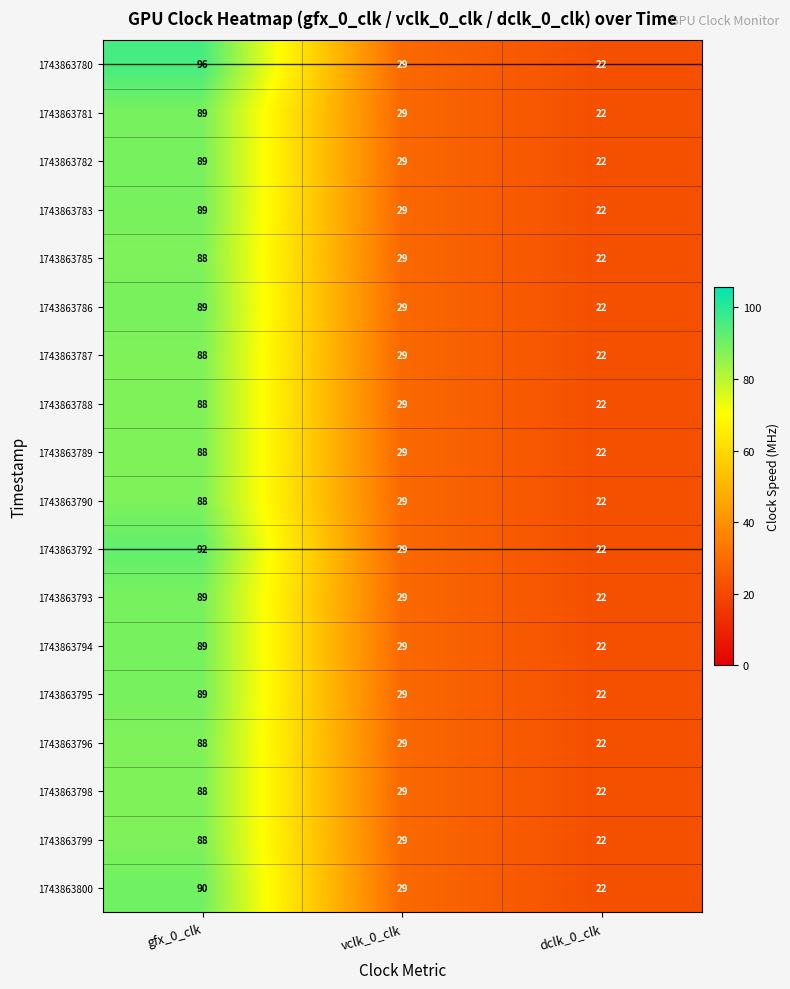

Which series has the largest total across all categories?

1743863780